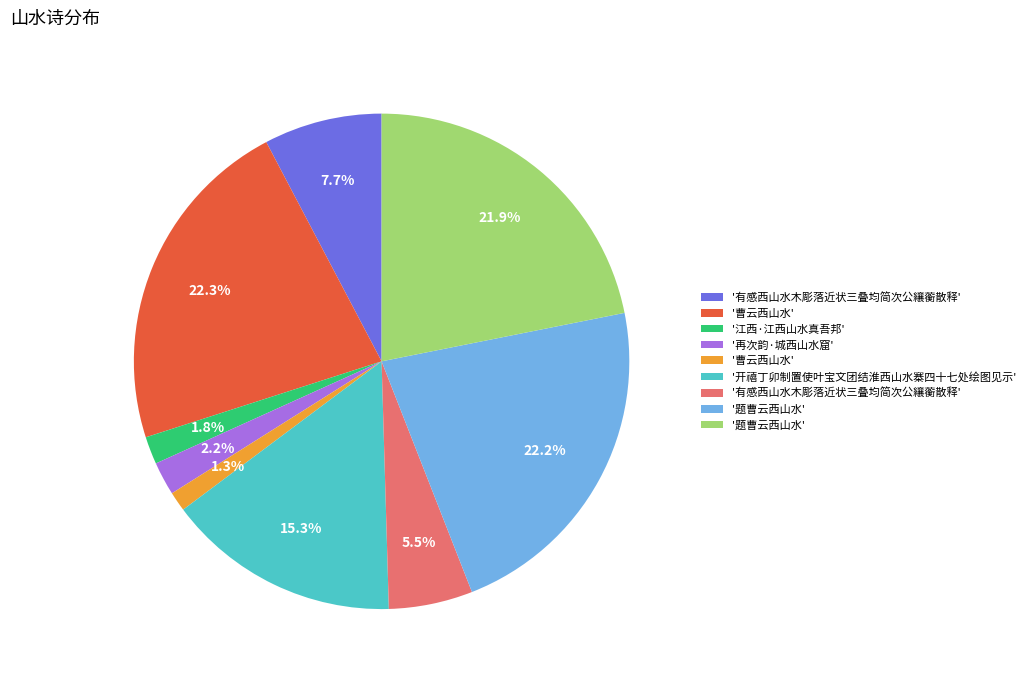

Is there any slice that represents more than half of the pie?

No